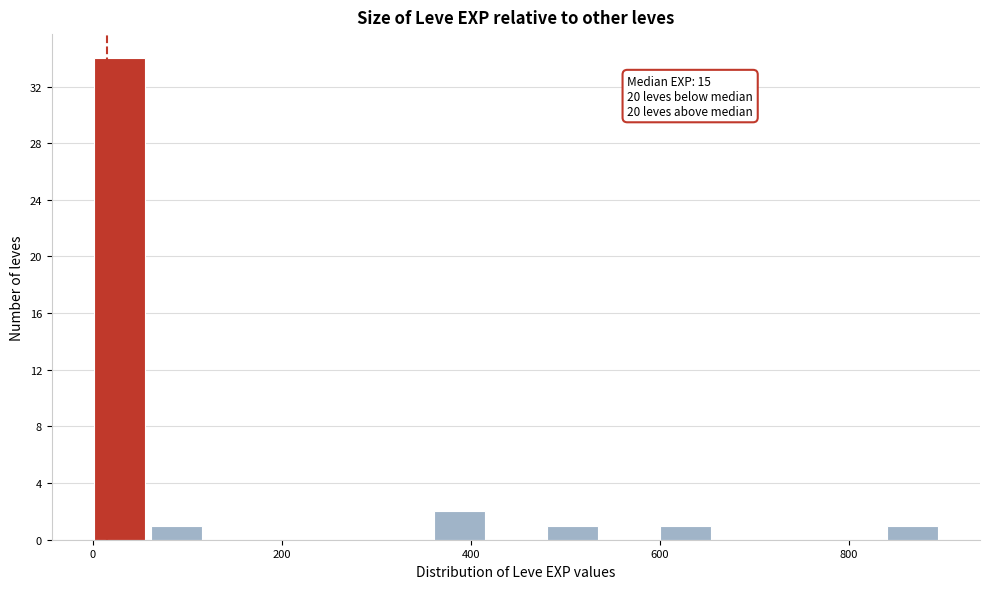

Around what value on the x-axis is the tallest bar? Give the approximate position of its centre, as read against the axis.

20